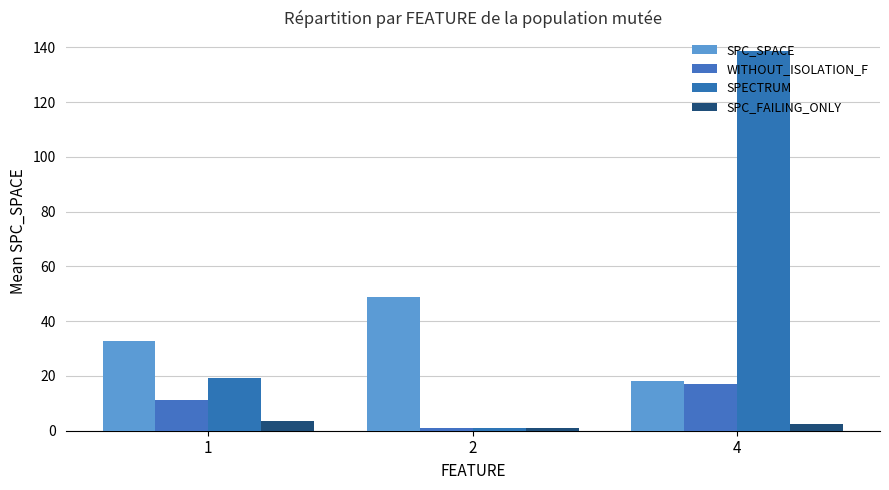

How many data points does each series have?

3